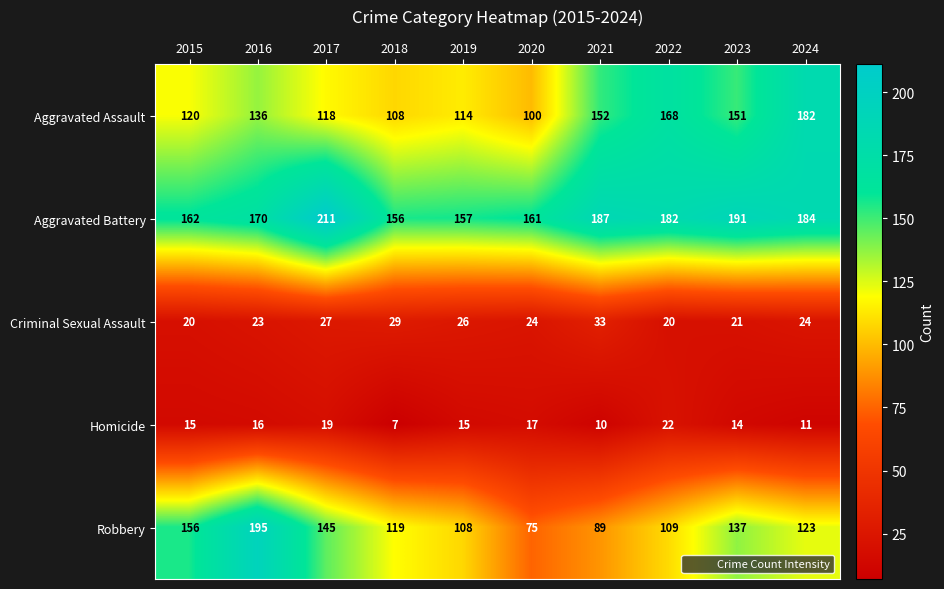

List the series in order of their peak value, highest first.

Aggravated Battery, Robbery, Aggravated Assault, Criminal Sexual Assault, Homicide